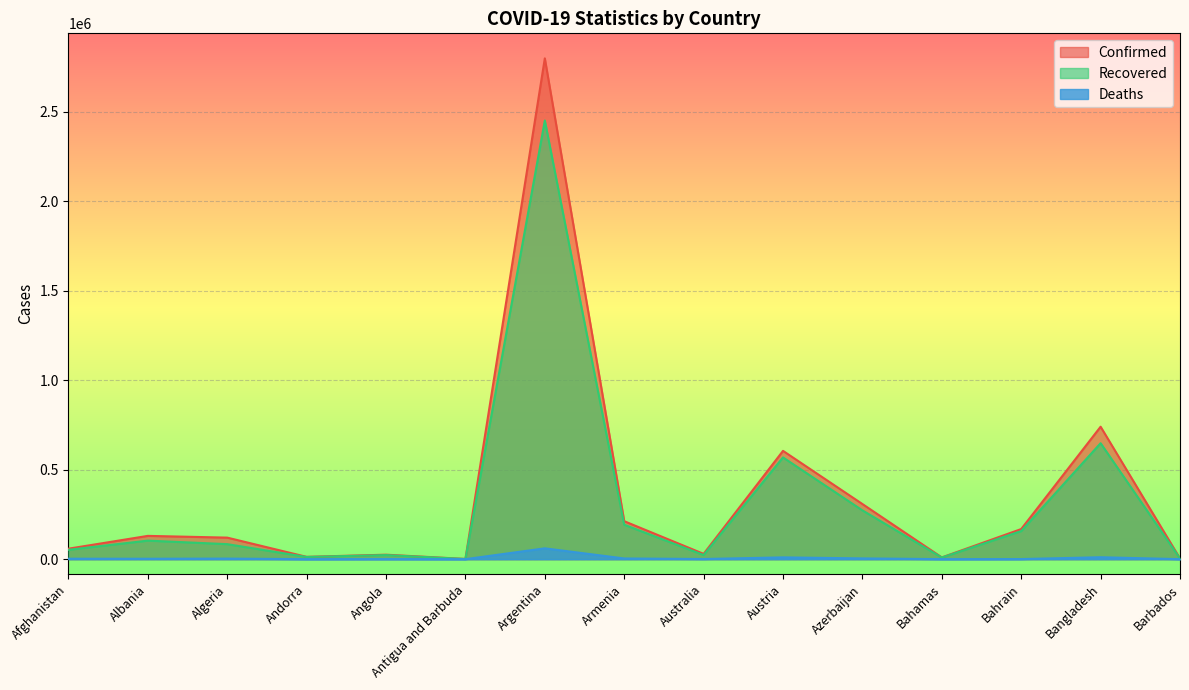

Is the value of Confirmed at Barbados greater than the value of Recovered at Andorra?

No